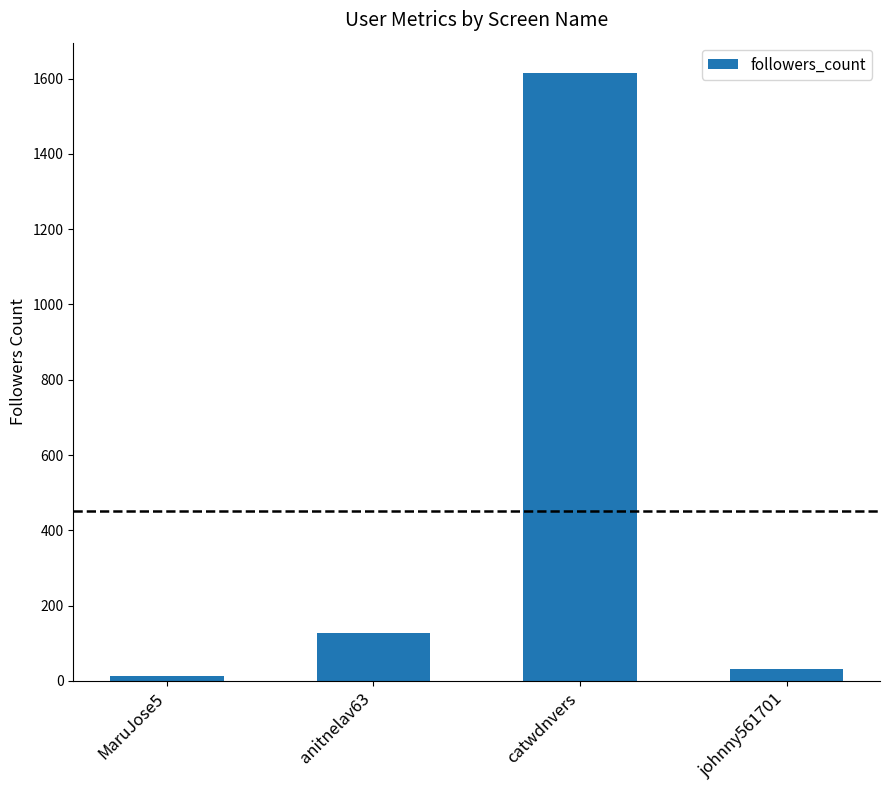

How many values are below 127?

2